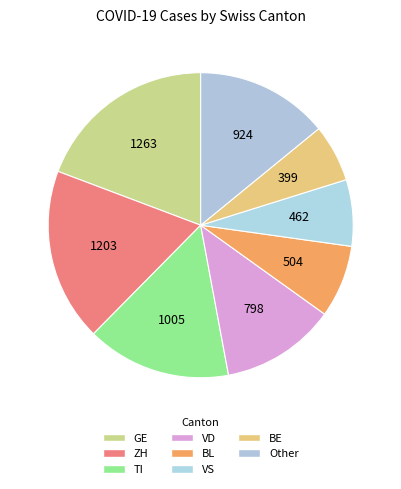

Count the number of slices in the pie.

8